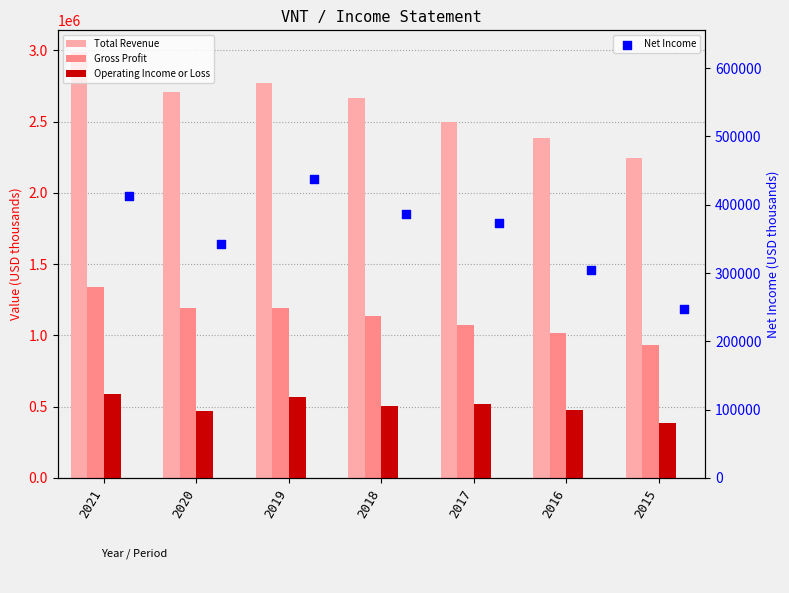

Which series contains the highest Y value?

Total Revenue